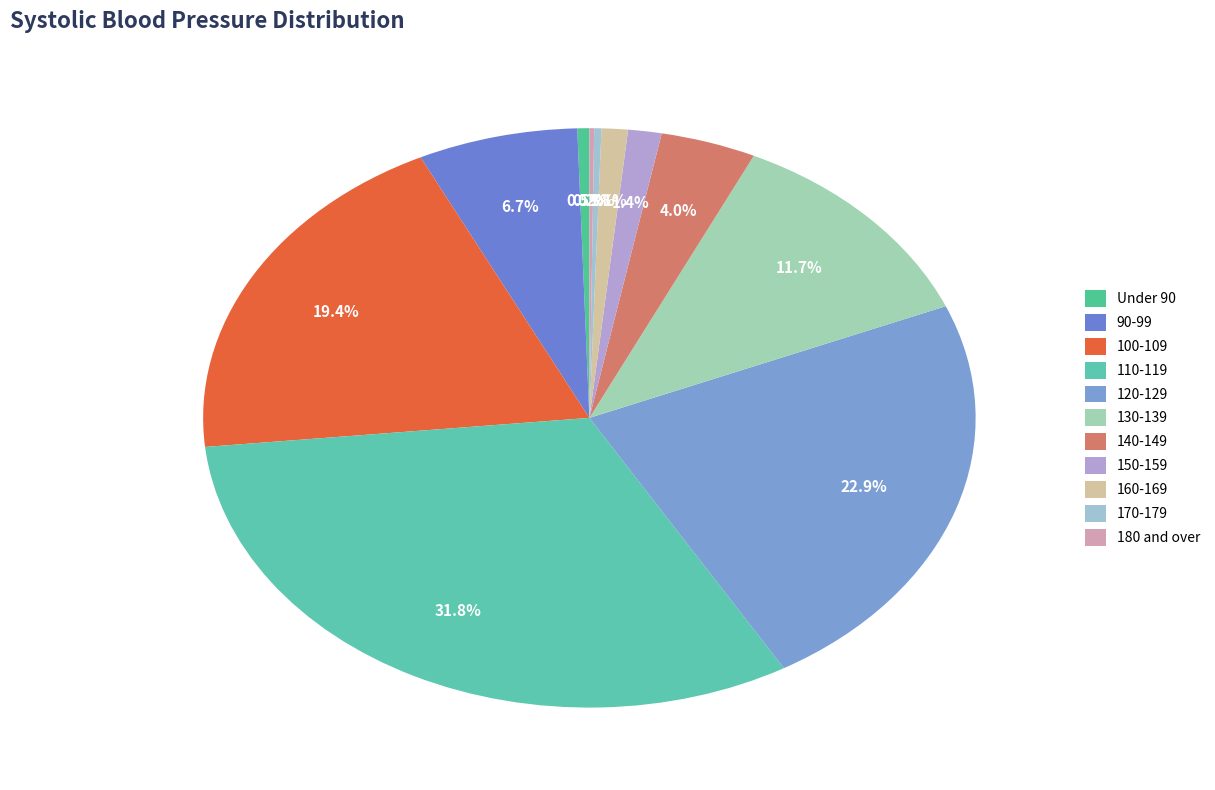

To the nearest percent, what is the average slice percentage?

9%